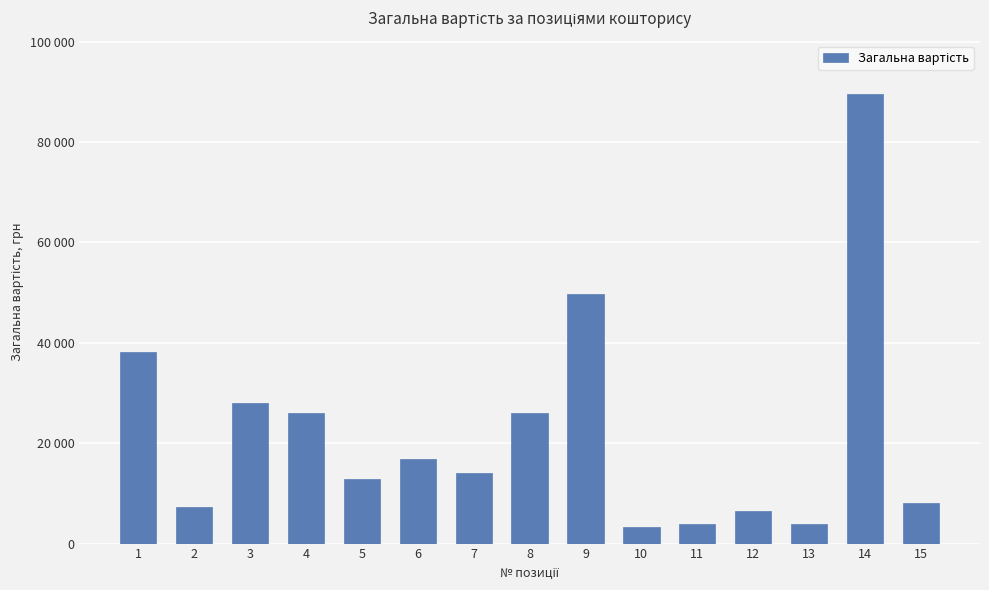

True or false: the data shows 3807.1 at 11.

True